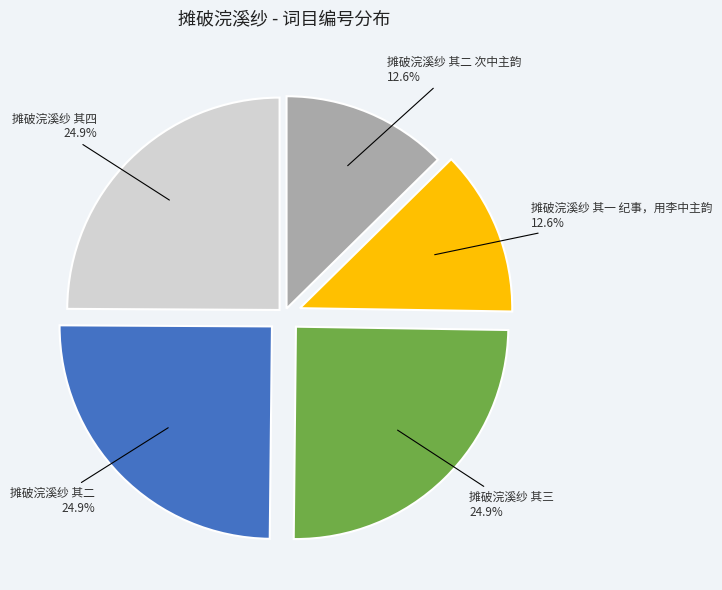

Is there a majority slice in this chart?

No